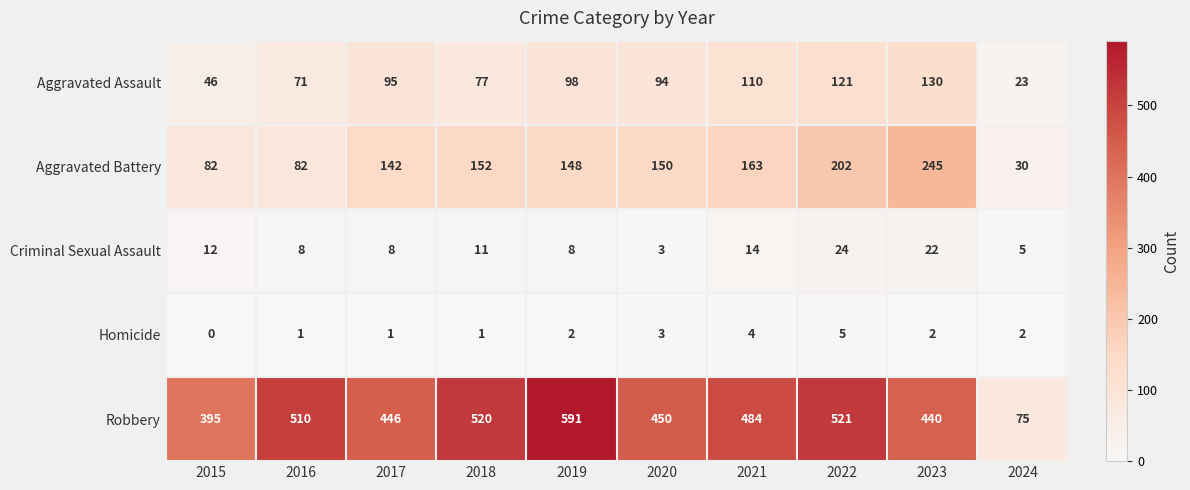

At which label is Robbery closest to 333?

2015